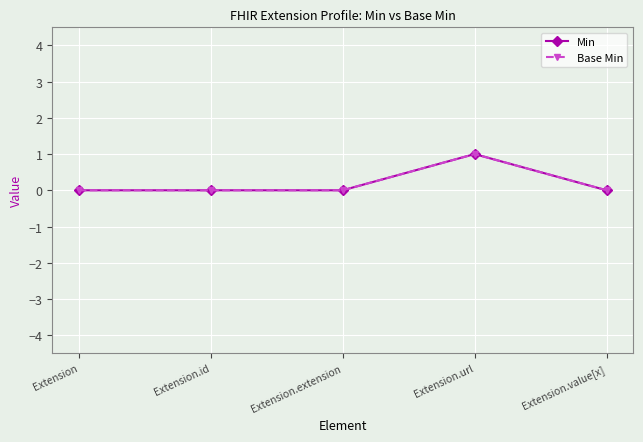

At which category is the sum across all series the highest?

Extension.url